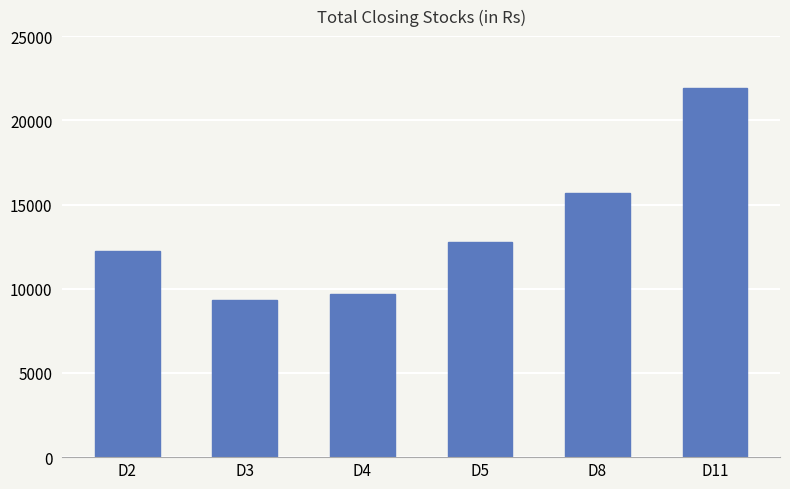

The chart shows a value of 17144 at D2. True or false?

False